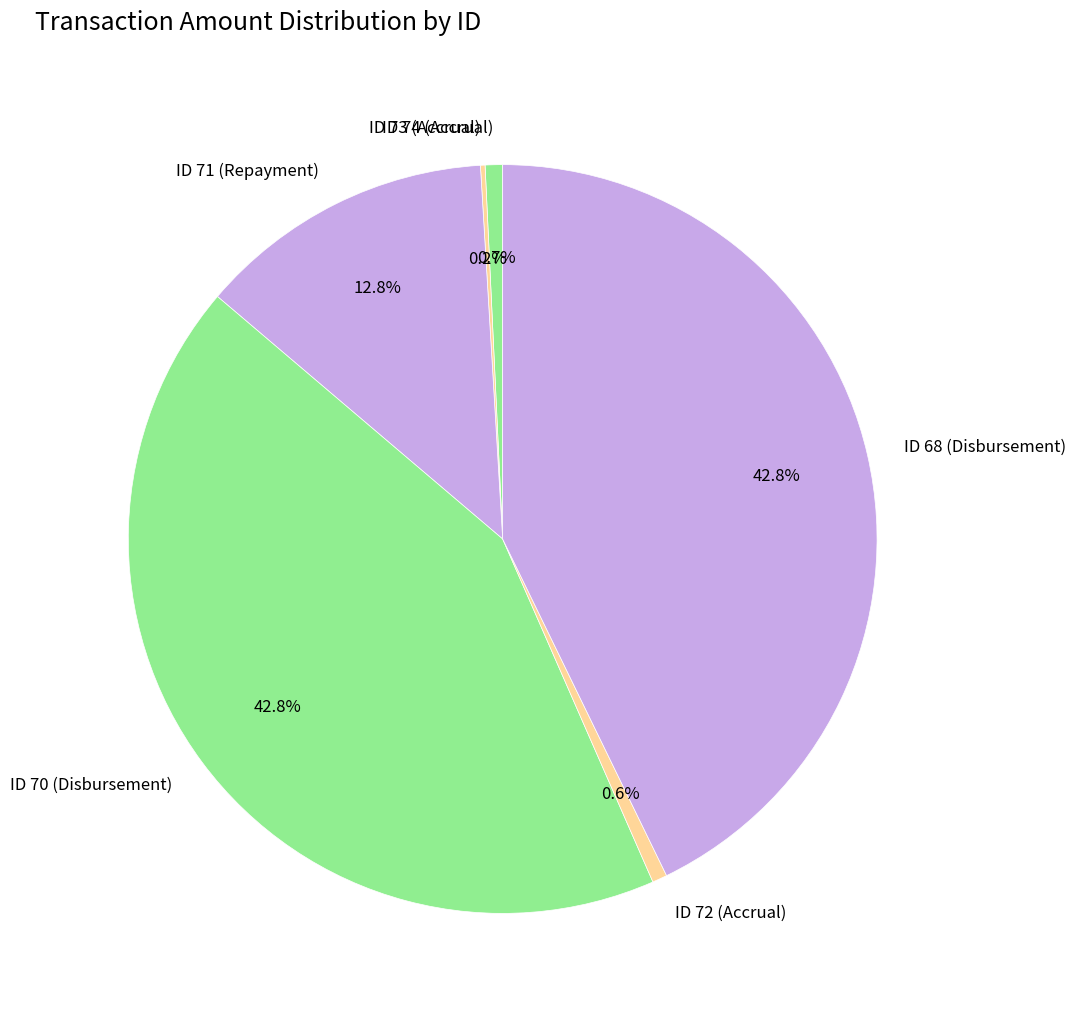

To the nearest percent, what portion does ID 74 (Accrual) represent?

1%